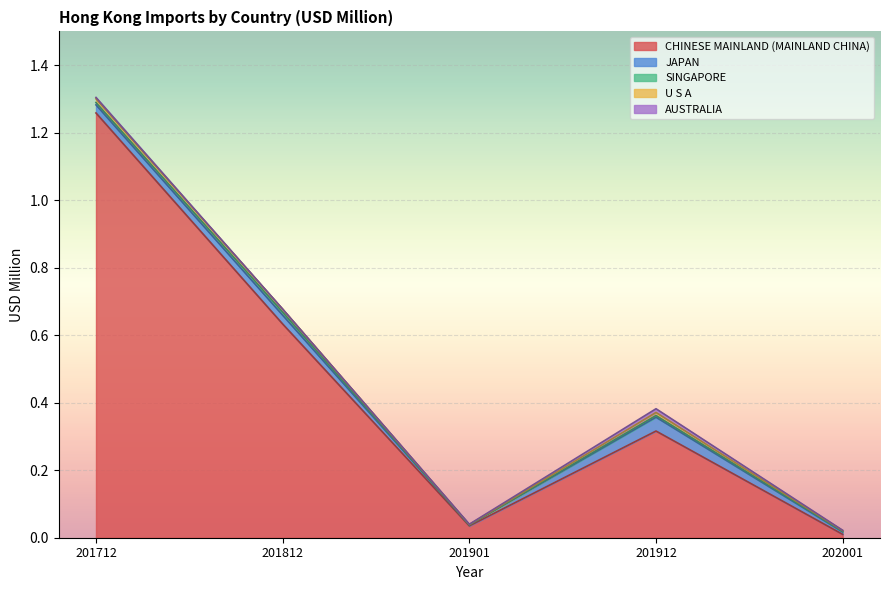

List the labels in order of JAPAN value, smallest first.

201901, 202001, 201712, 201812, 201912